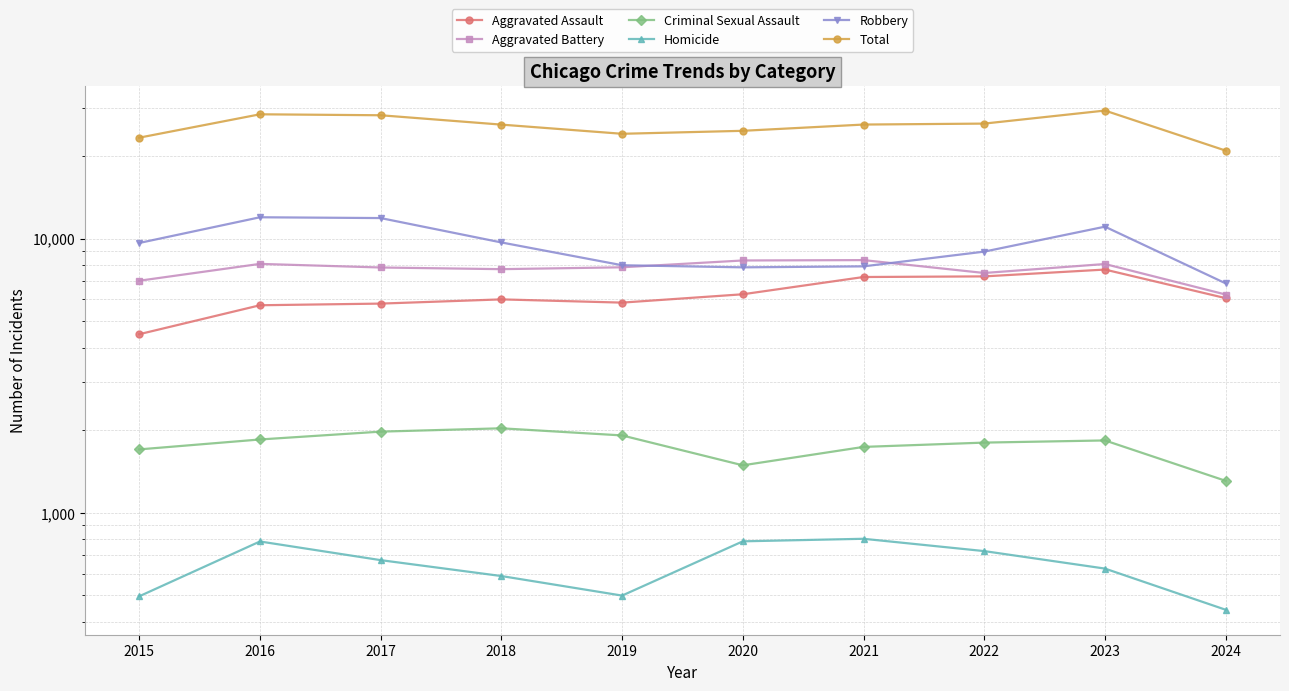

List the labels in order of Homicide value, smallest first.

2024, 2015, 2019, 2018, 2023, 2017, 2022, 2016, 2020, 2021